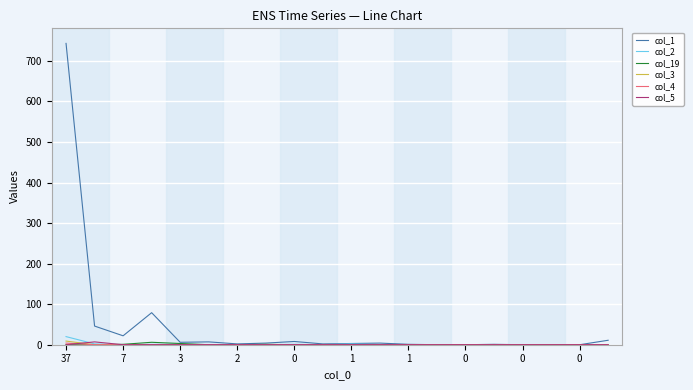

What is the maximum value shown in the chart?

743